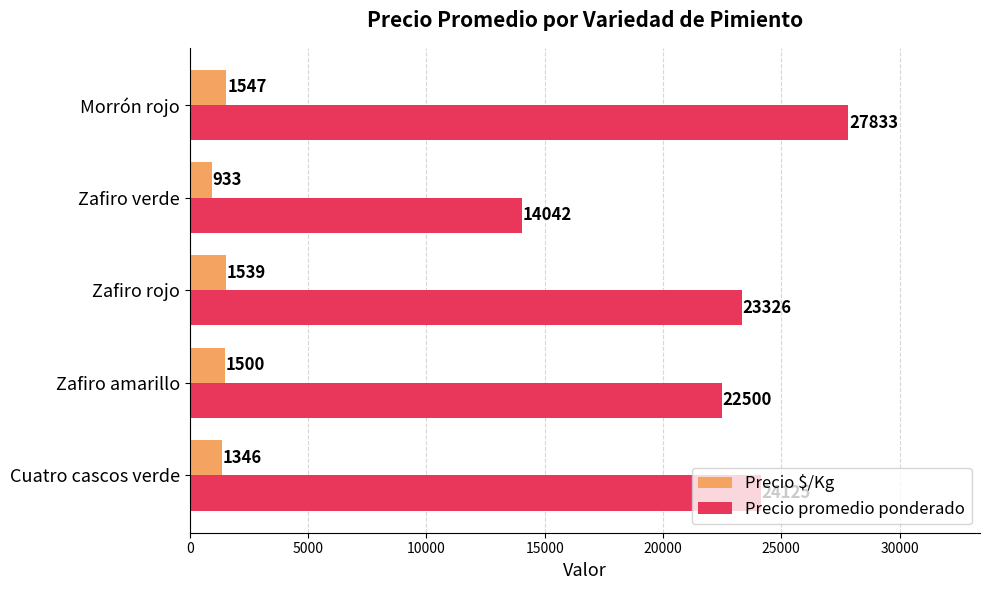

The Precio $/Kg series shows 1346 at Cuatro cascos verde. True or false?

True